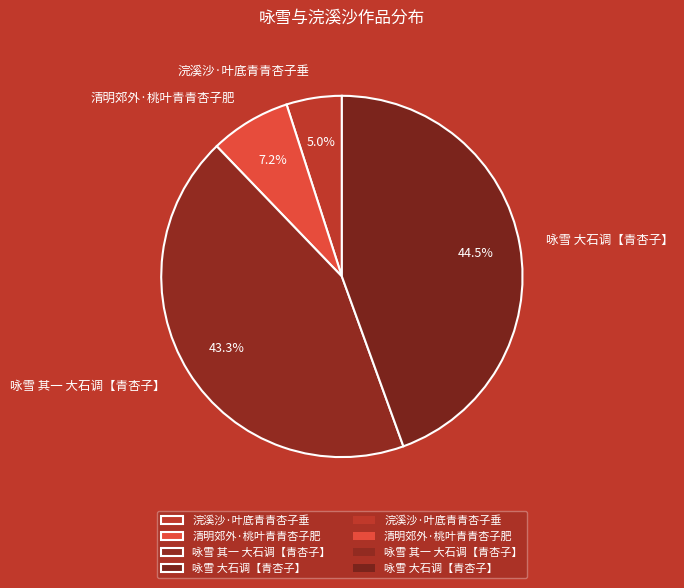

How many slices are in this pie chart?

4